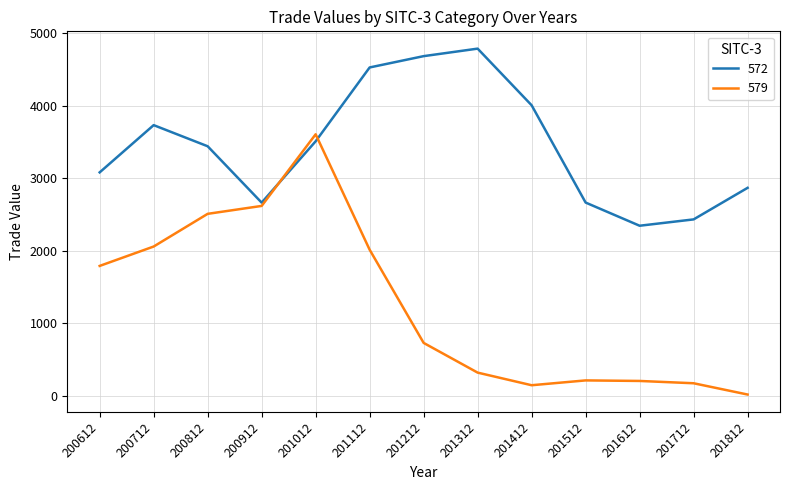

Count the number of data series in this chart.

2